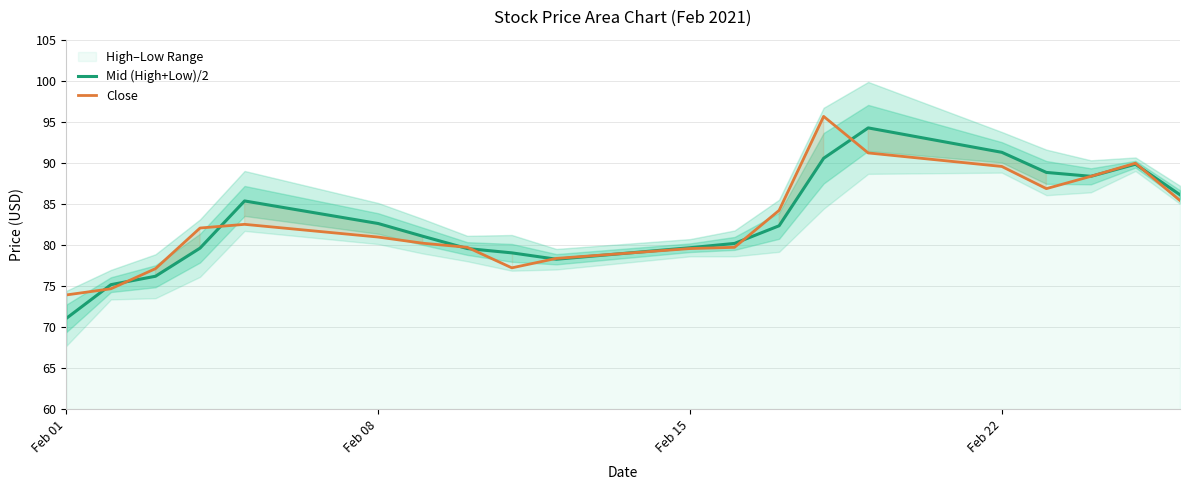

What is the lowest value of the Close series?

73.9